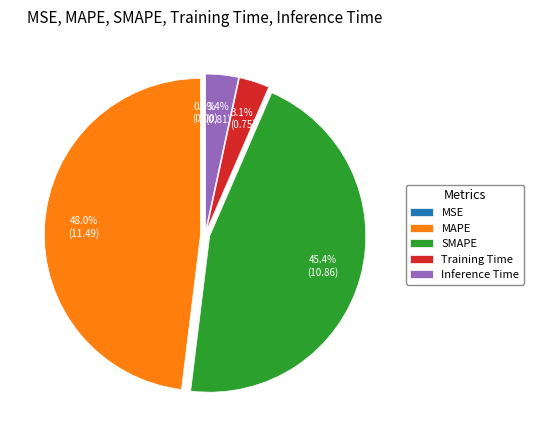

Which category has the biggest portion of the pie?

MAPE